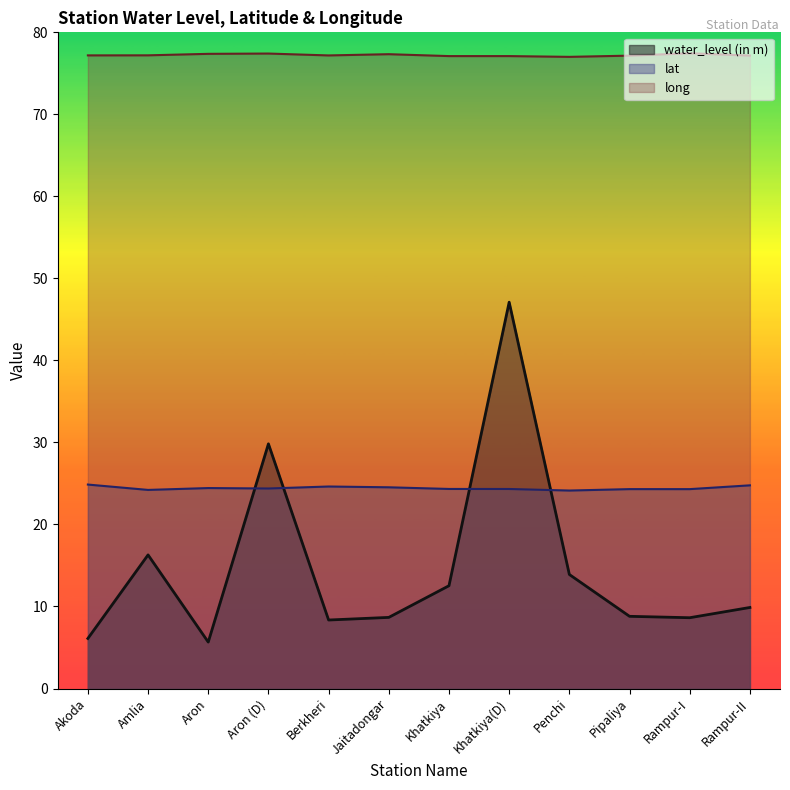

Which series changed the most between Jaitadongar and Khatkiya?

water_level (in m)